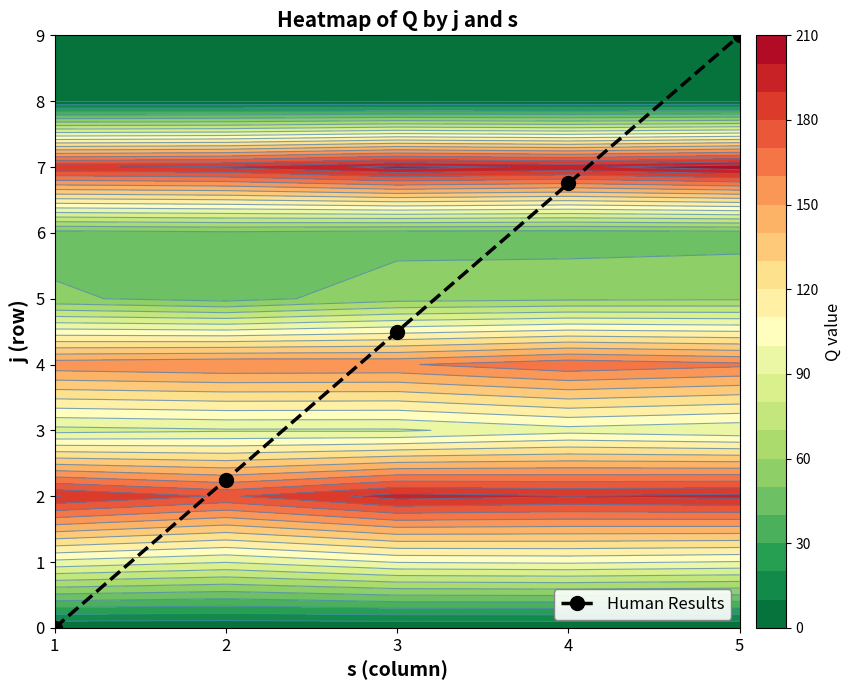

What is the change in value from 4 to 5?

+2.2